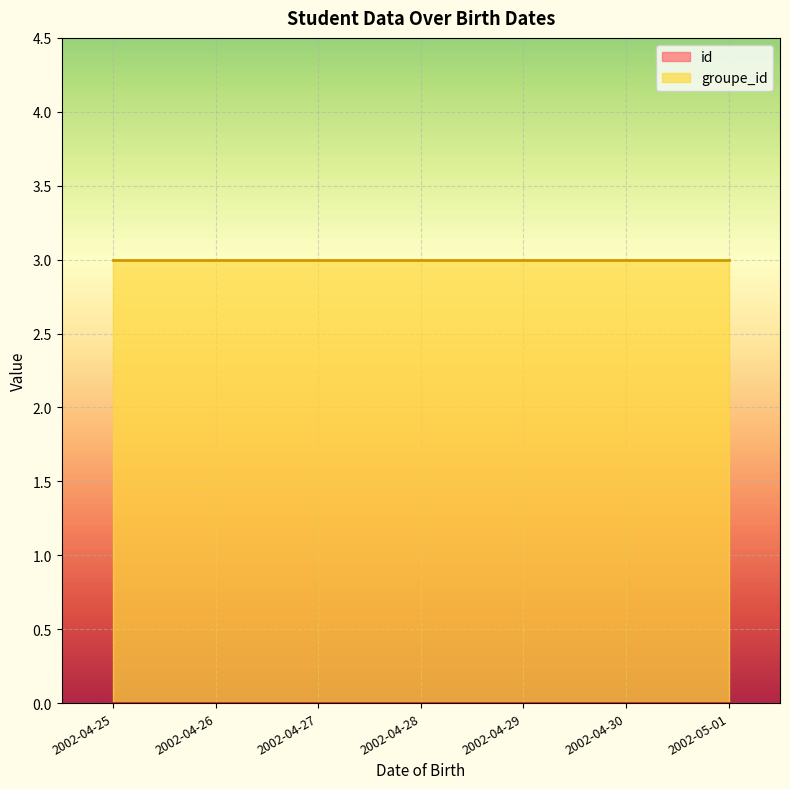

Which series has the largest range (max minus min)?

id